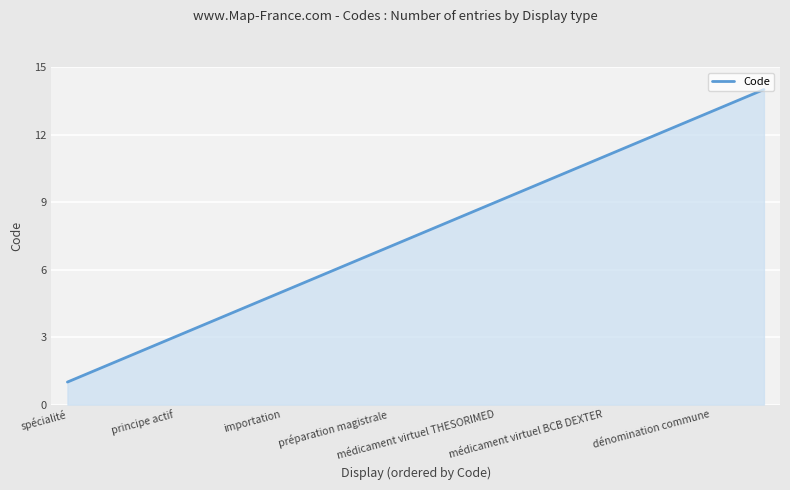

True or false: the data has more than 1 interior local peaks.

False